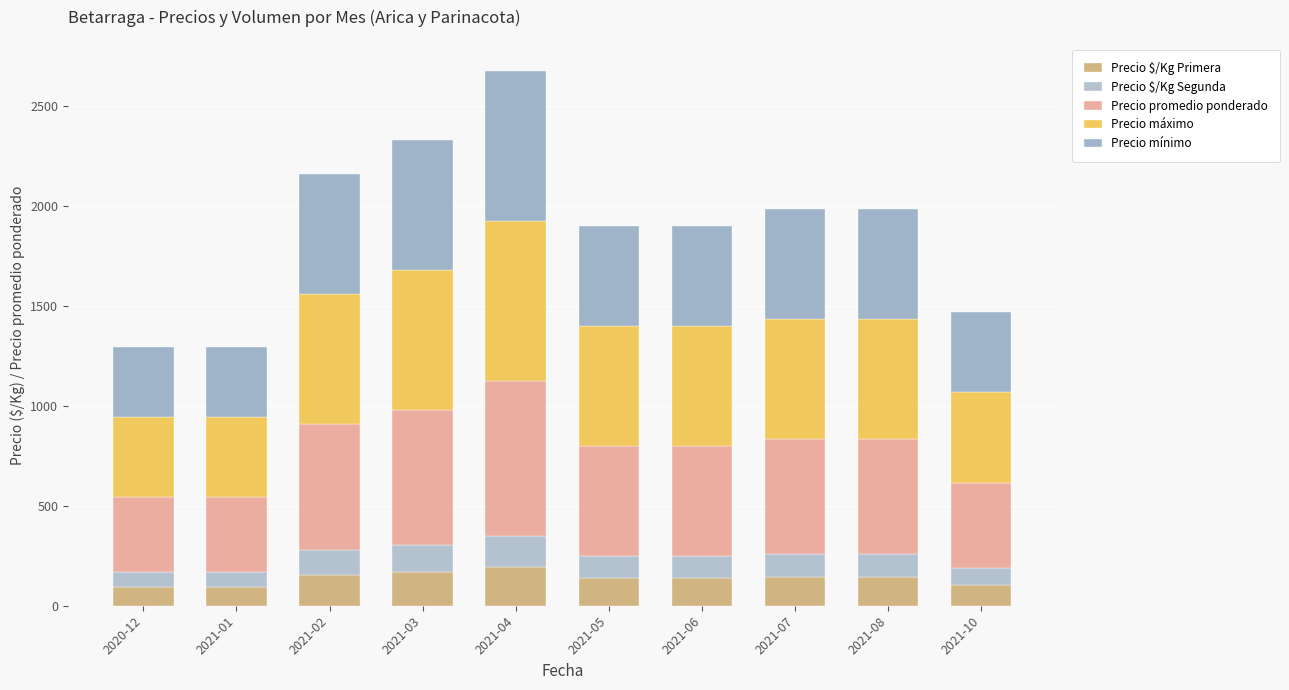

How many values in the Precio $/Kg Primera series are below 144?

5